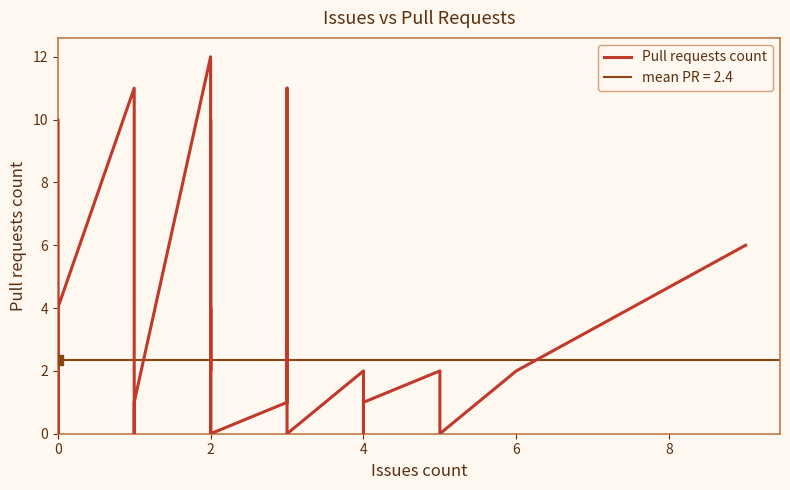

How many values are above zero?

23